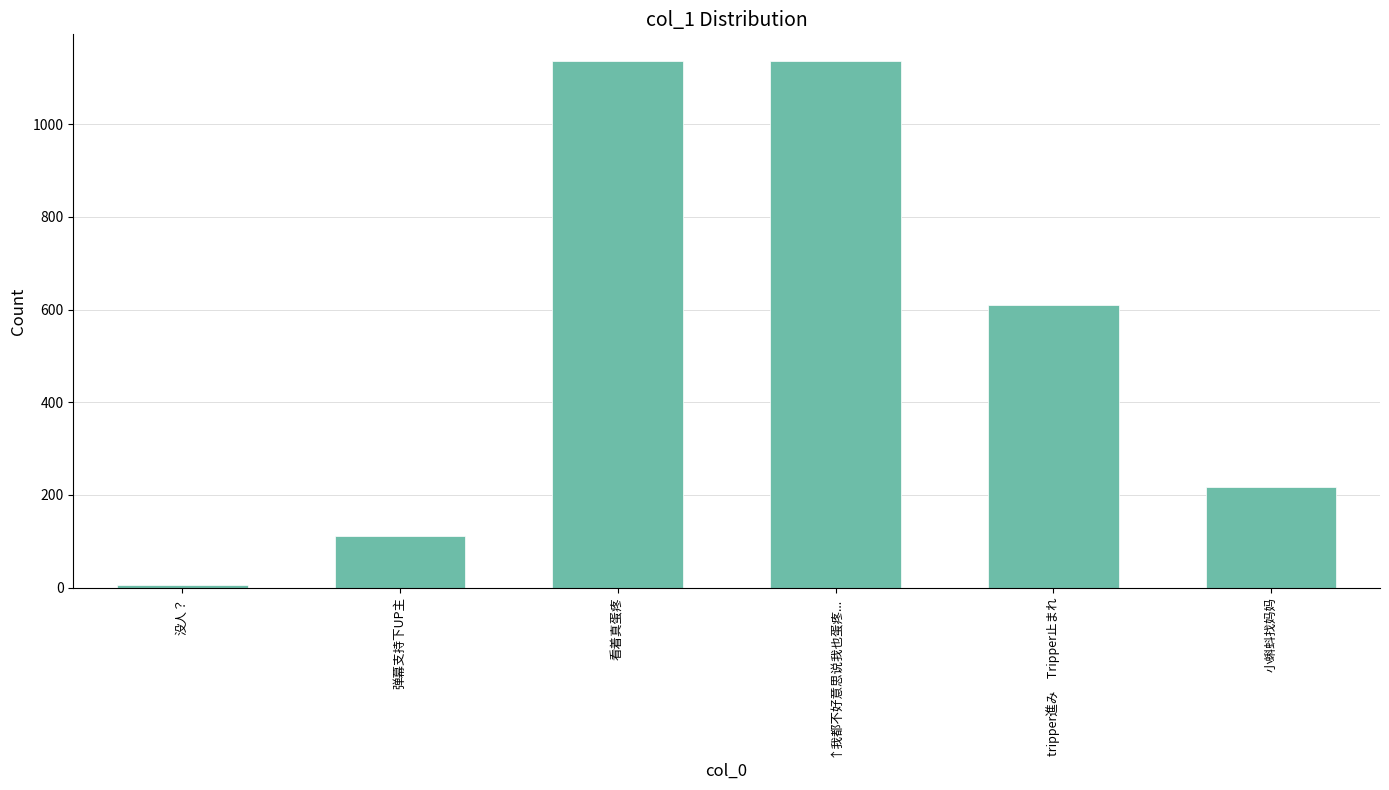

What position from the left is ↑我都不好意思说我也蛋疼...?

4